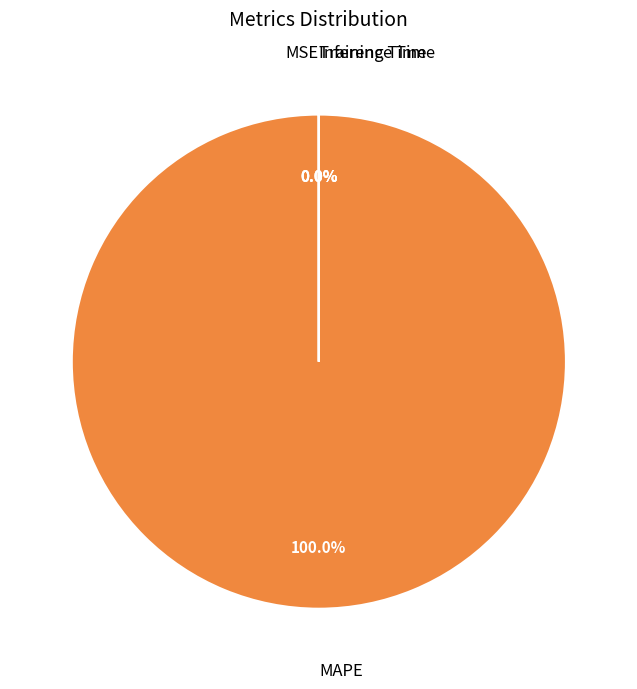

What is the majority slice?

MAPE